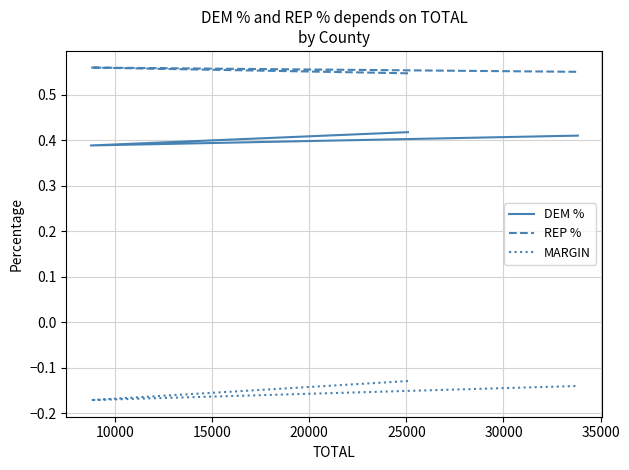

What is the smallest value displayed?

-0.2